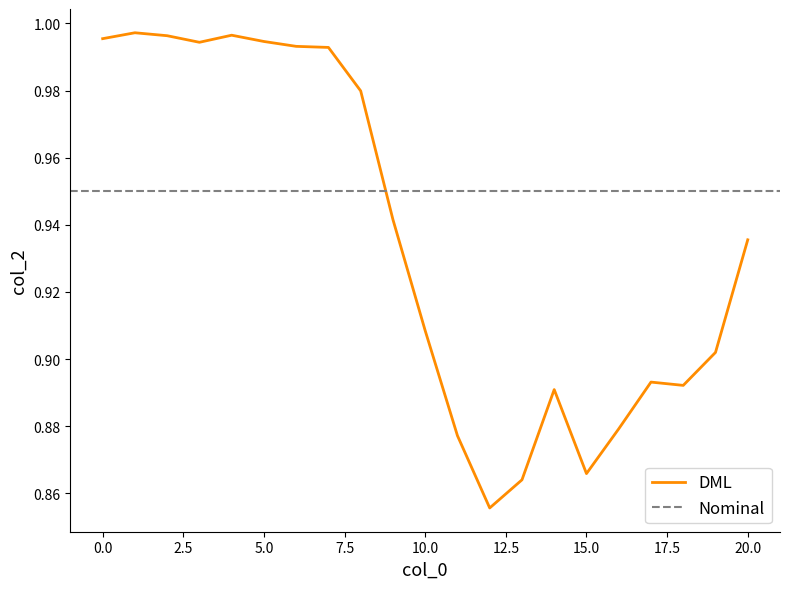

Rank the categories by value from lowest to highest.

12, 13, 15, 11, 16, 14, 18, 17, 19, 10, 20, 9, 8, 7, 6, 3, 5, 0, 2, 4, 1